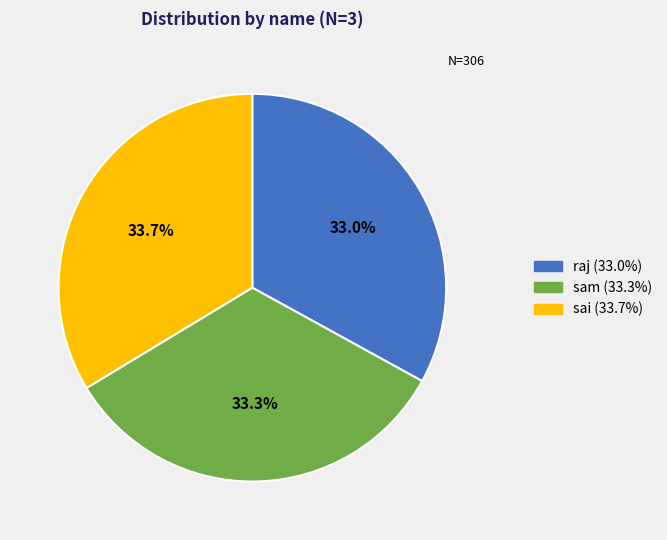

To the nearest percent, what percentage of the pie is raj?

33%